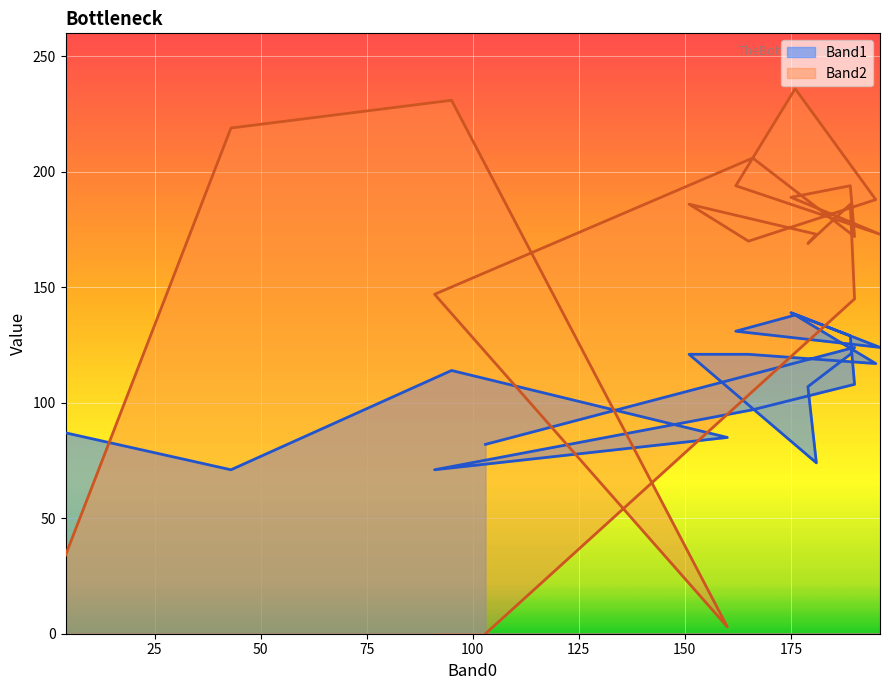

At how many categories does at least one series exceed 3?

20